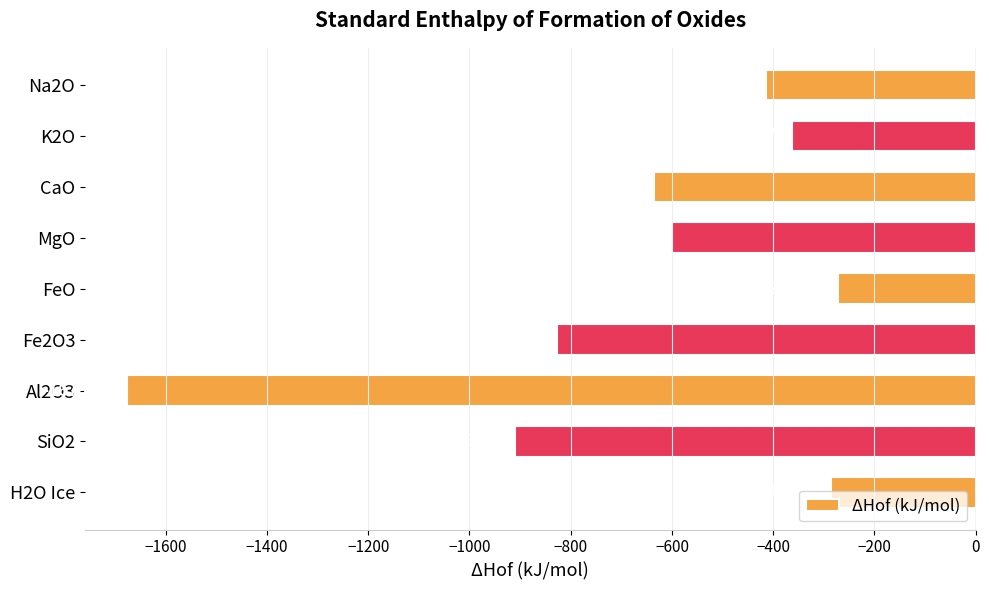

What is the average value?

-665.0